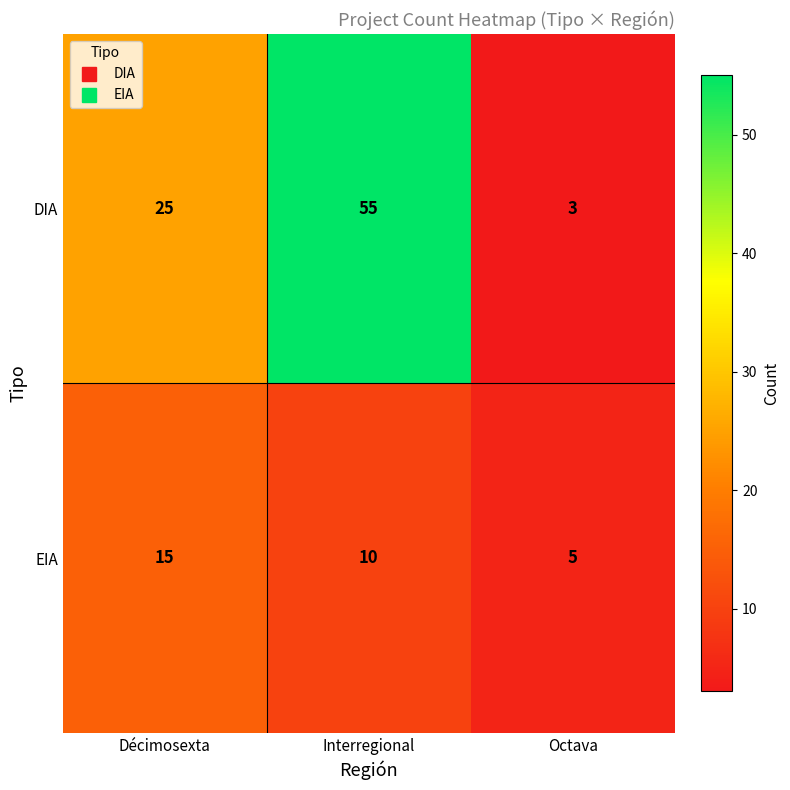

Rank the series by their average value, from lowest to highest.

EIA, DIA